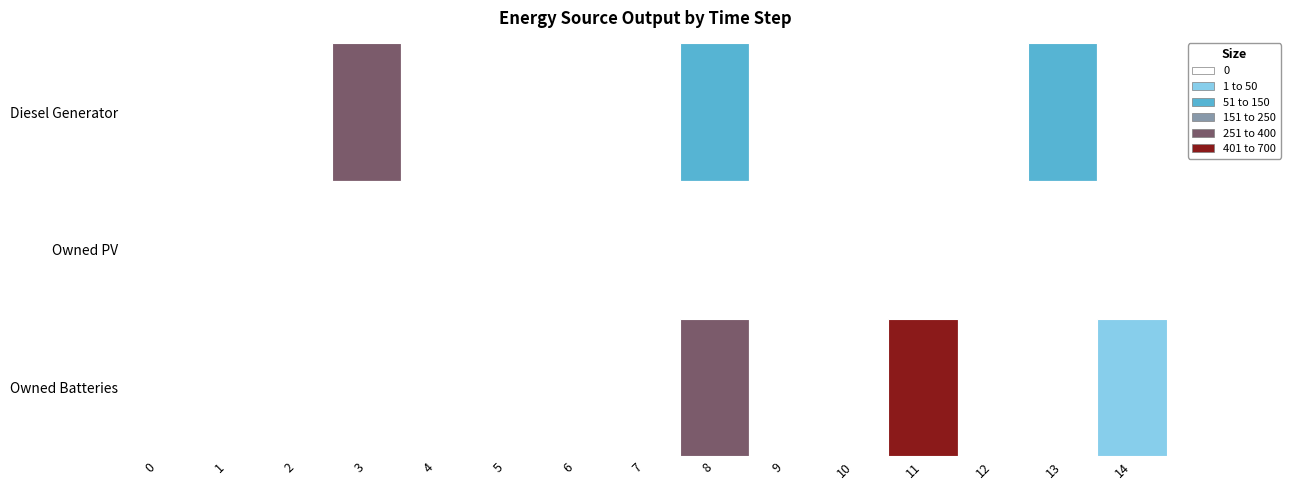

At which category is the sum across all series the highest?

11